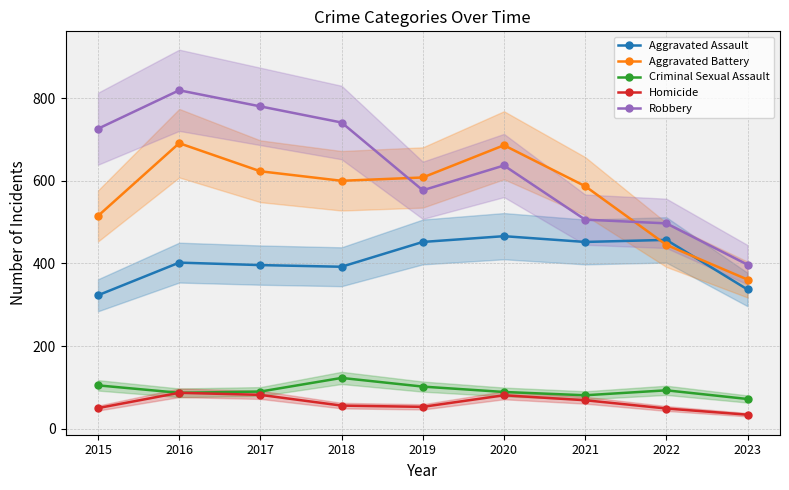

How many lines are shown in the chart?

5